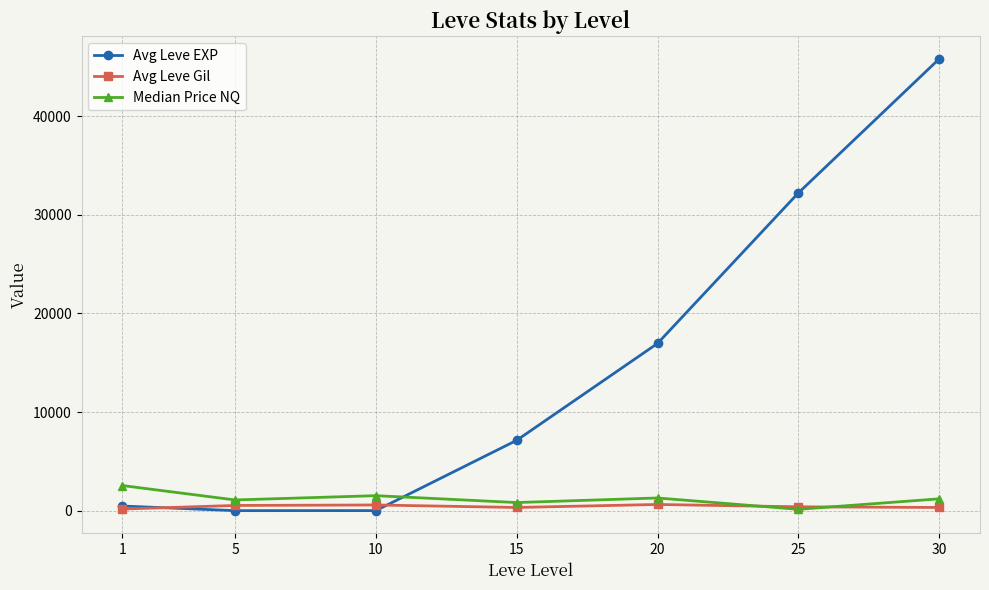

Which series has the largest total across all categories?

Avg Leve EXP